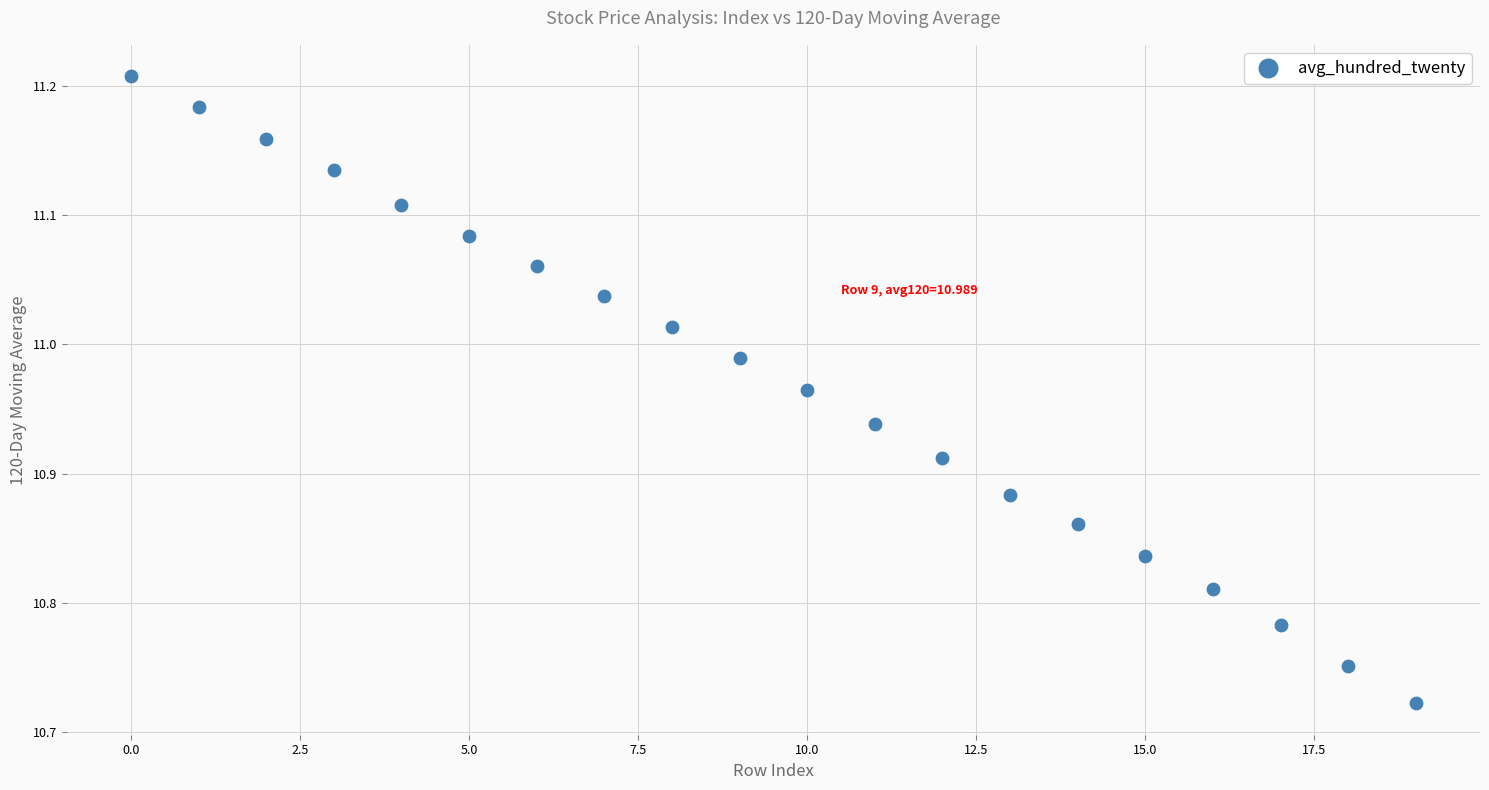

What is the range of Y values (max minus min)?

0.5